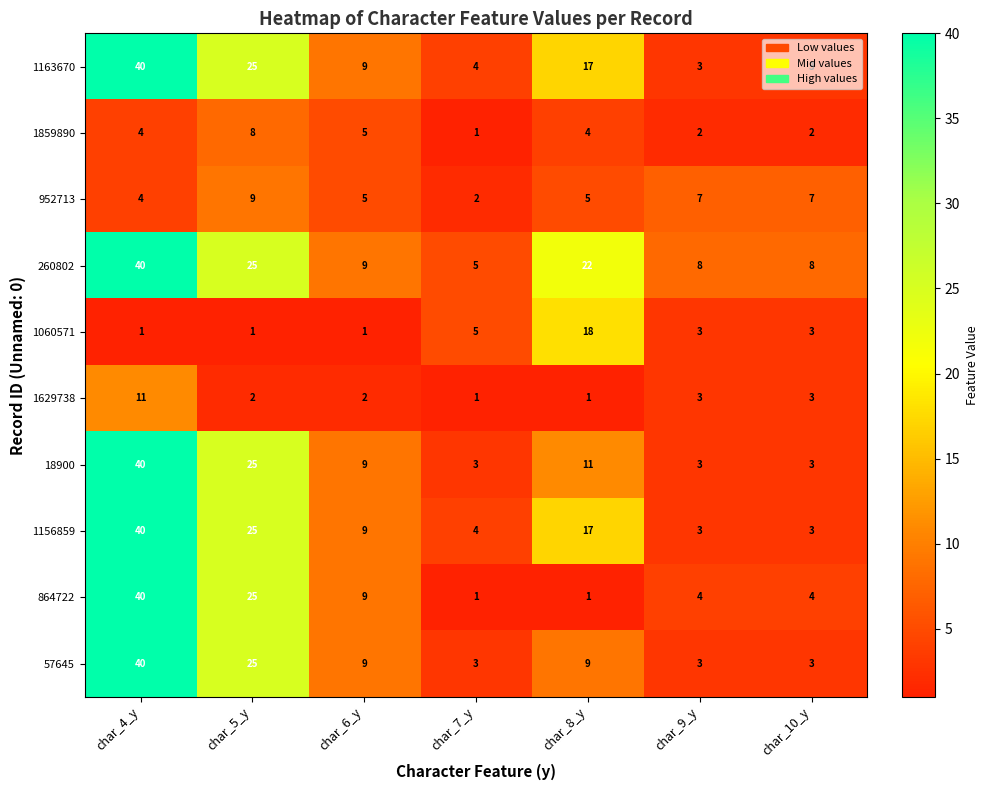

Where does the 260802 series first go above 9?

char_4_y